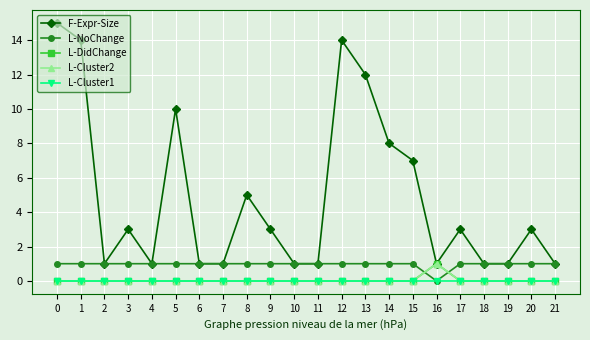

Which series changed the most between 4 and 8?

F-Expr-Size